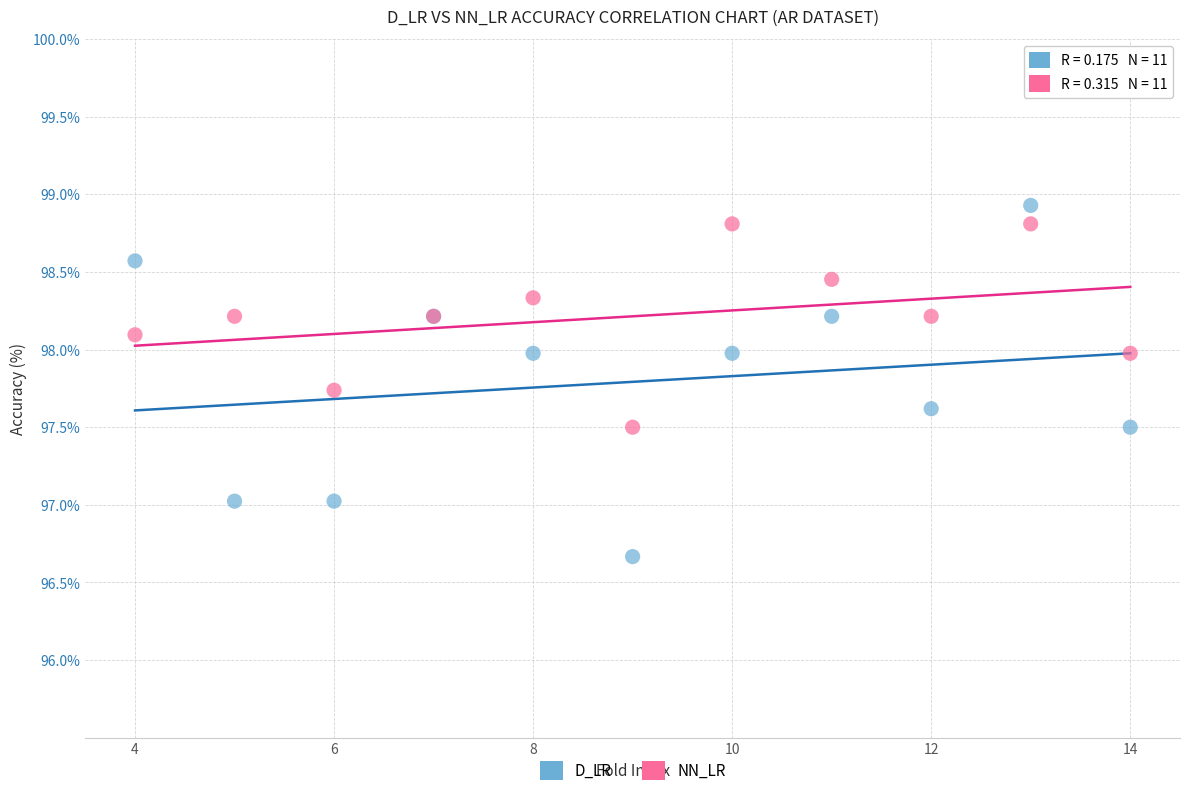

Which series has the largest Y range (max minus min)?

D_LR